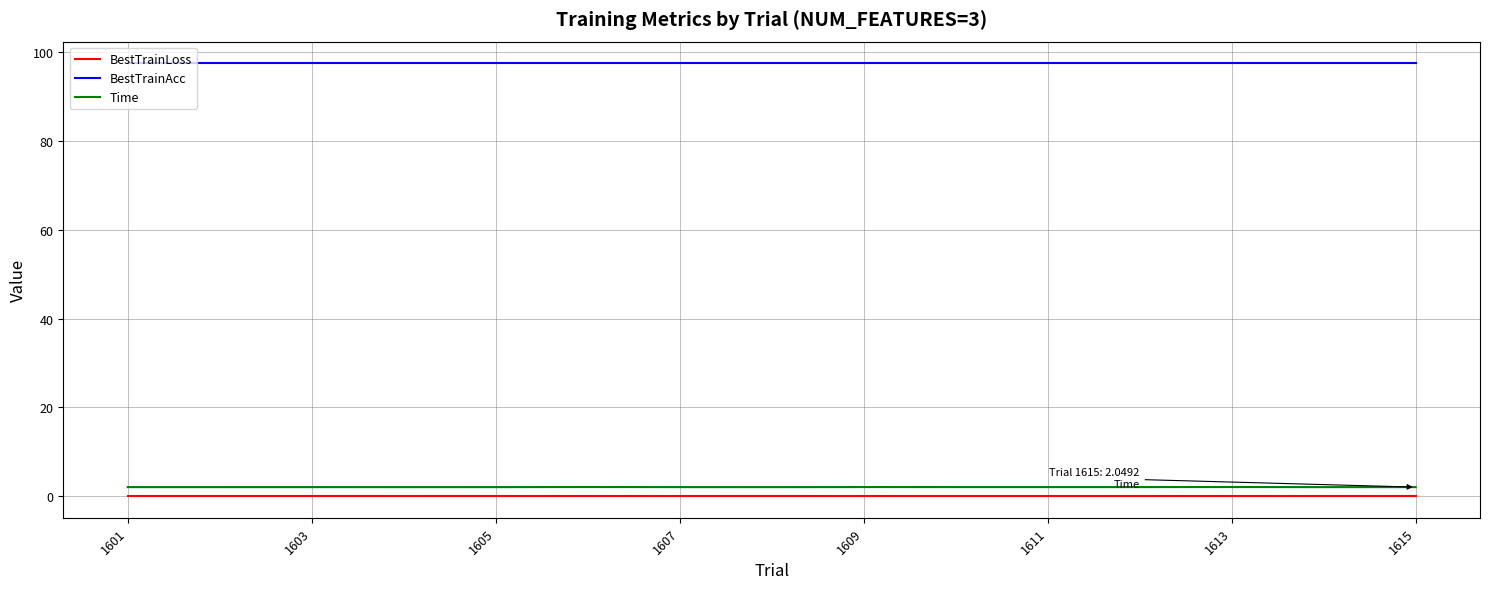

Which series has the largest total across all categories?

BestTrainAcc